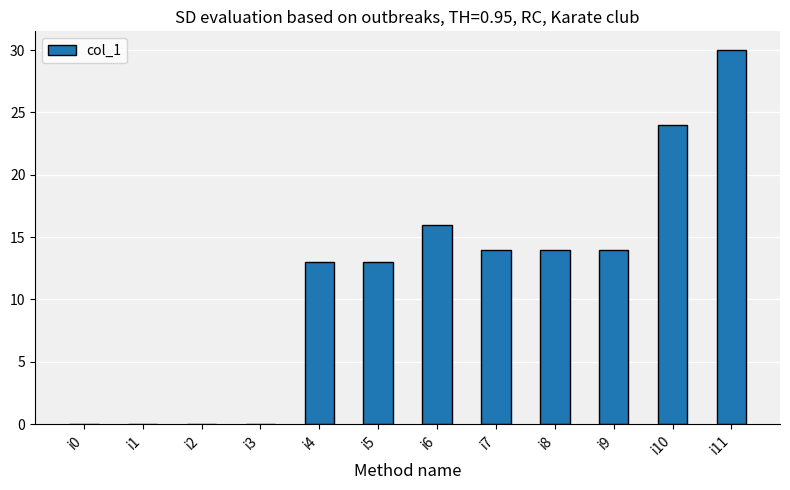

At which label does the data first exceed 14?

i6